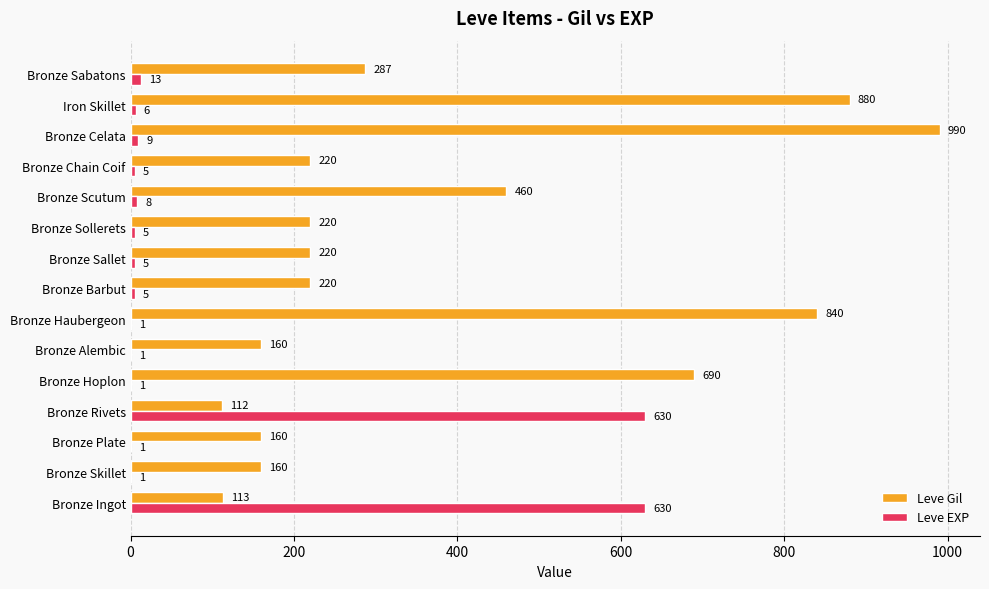

Between Bronze Plate and Bronze Sollerets, which series saw the biggest shift?

Leve Gil